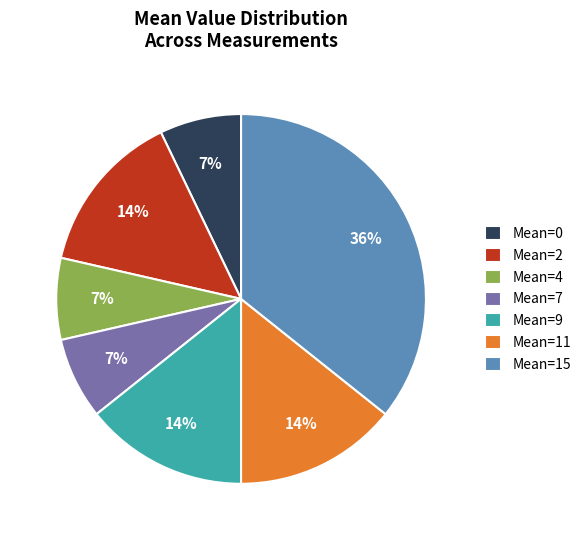

Does any single category account for the majority?

No